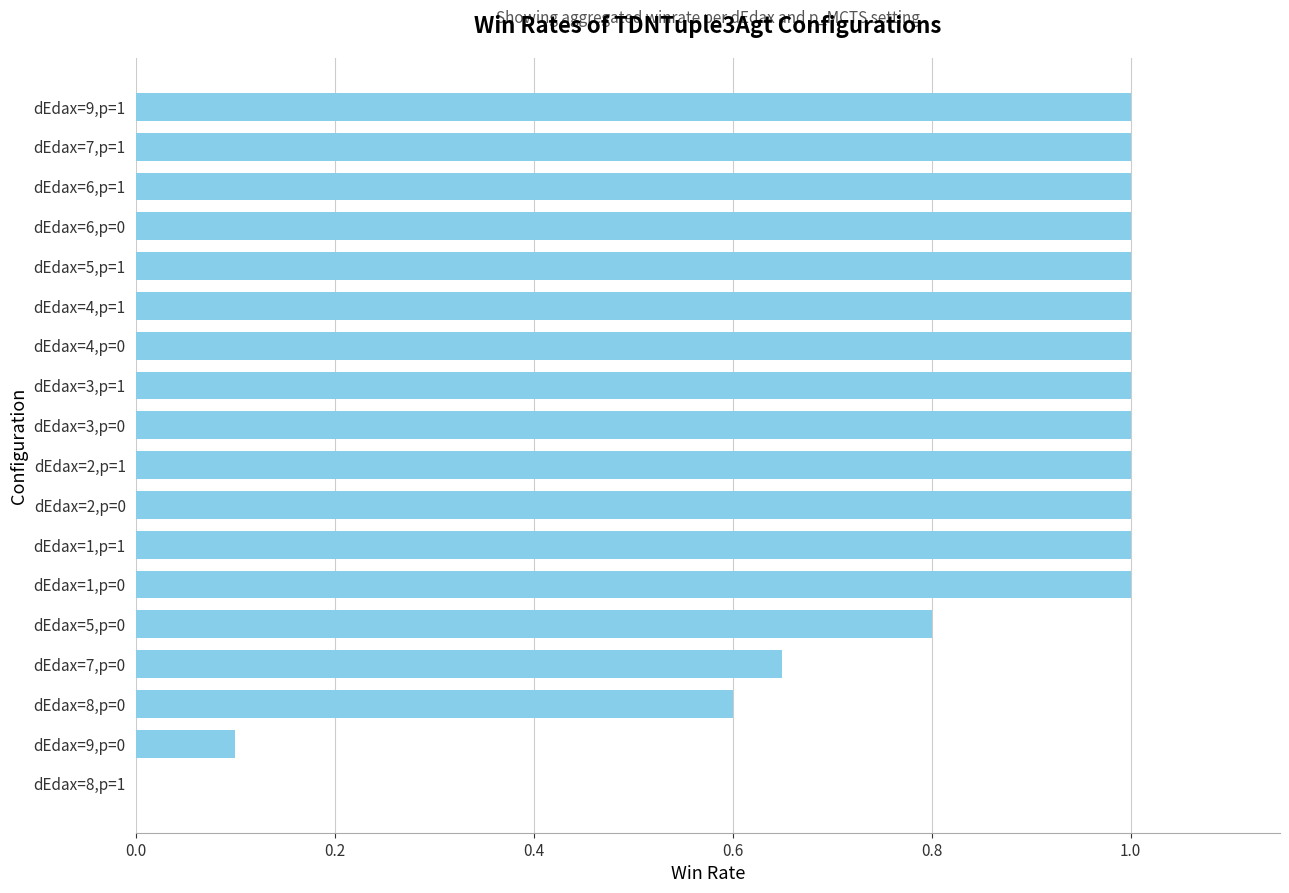

What is the maximum value shown in the chart?

1.0